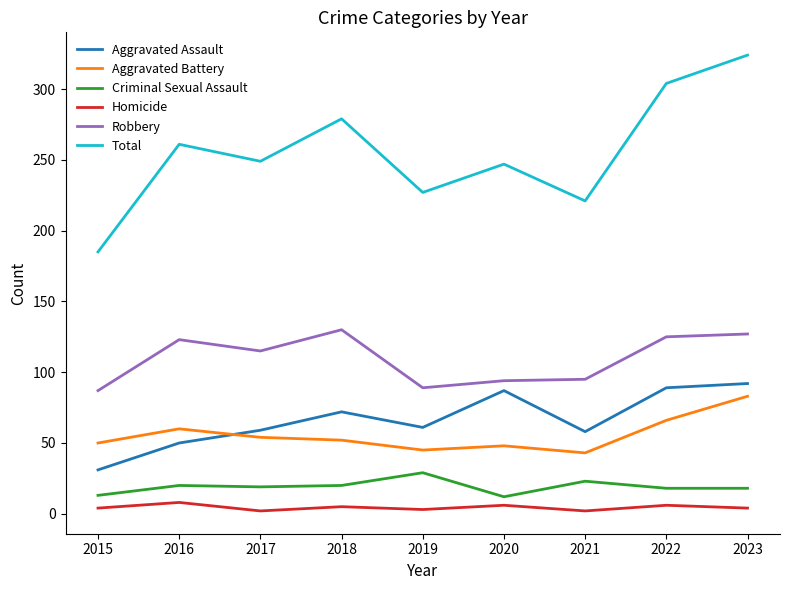

What is the difference between the second highest and second lowest values in the Robbery series?

38